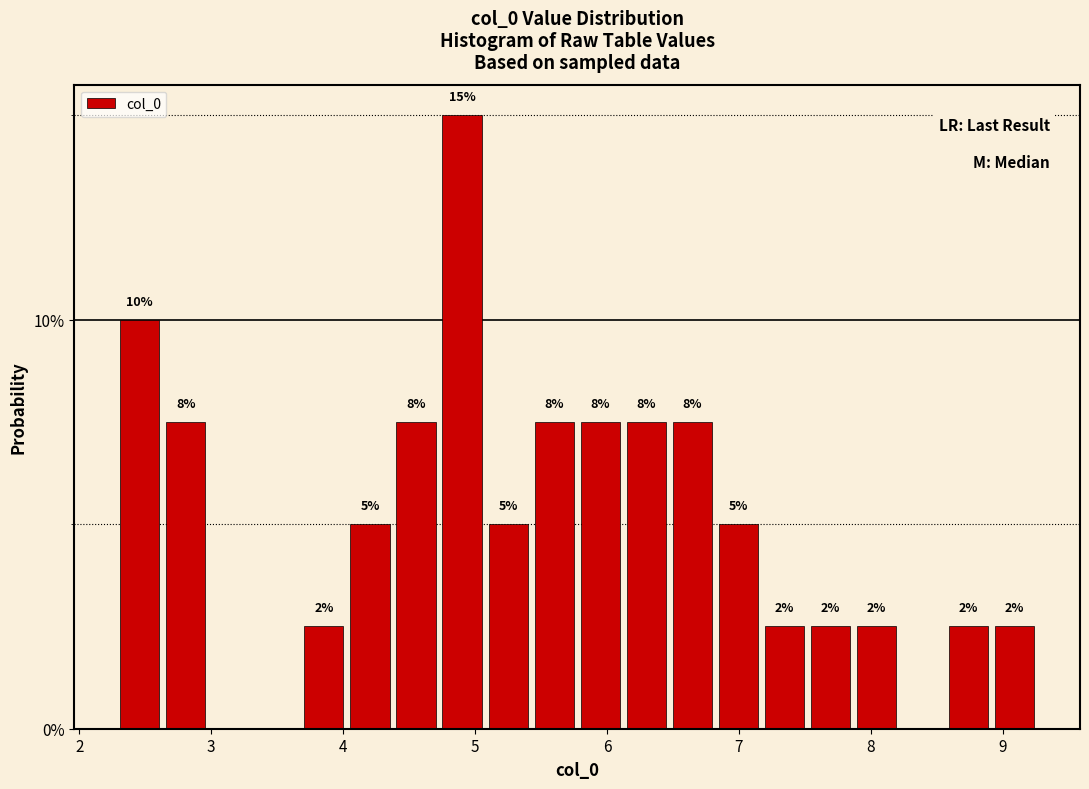

Around what value on the x-axis is the tallest bar? Give the approximate position of its centre, as read against the axis.

4.9